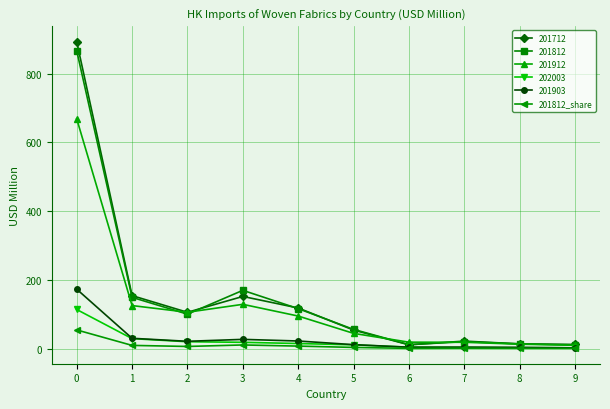

Is the value of 201812_share at 9 greater than the value of 201812 at 3?

No